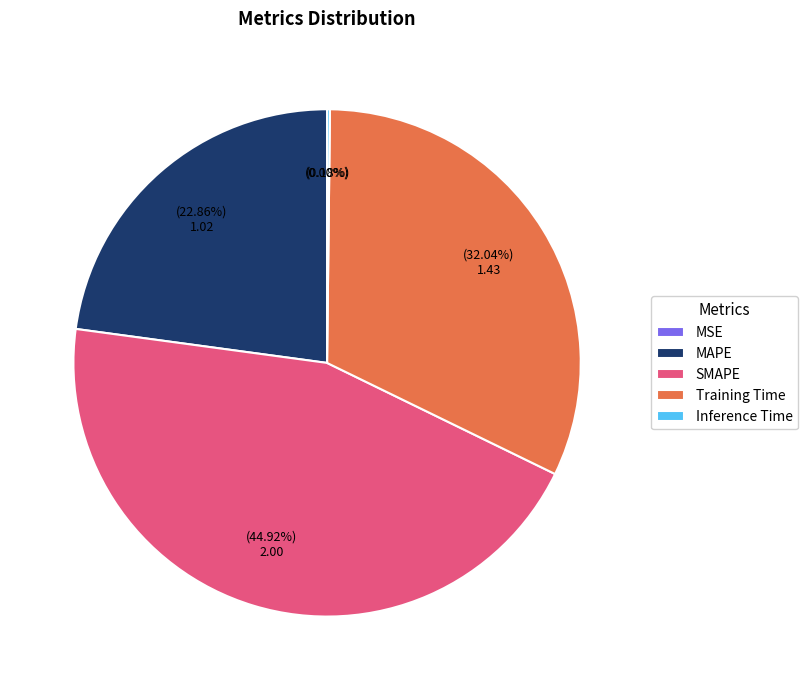

Which category has the biggest portion of the pie?

SMAPE